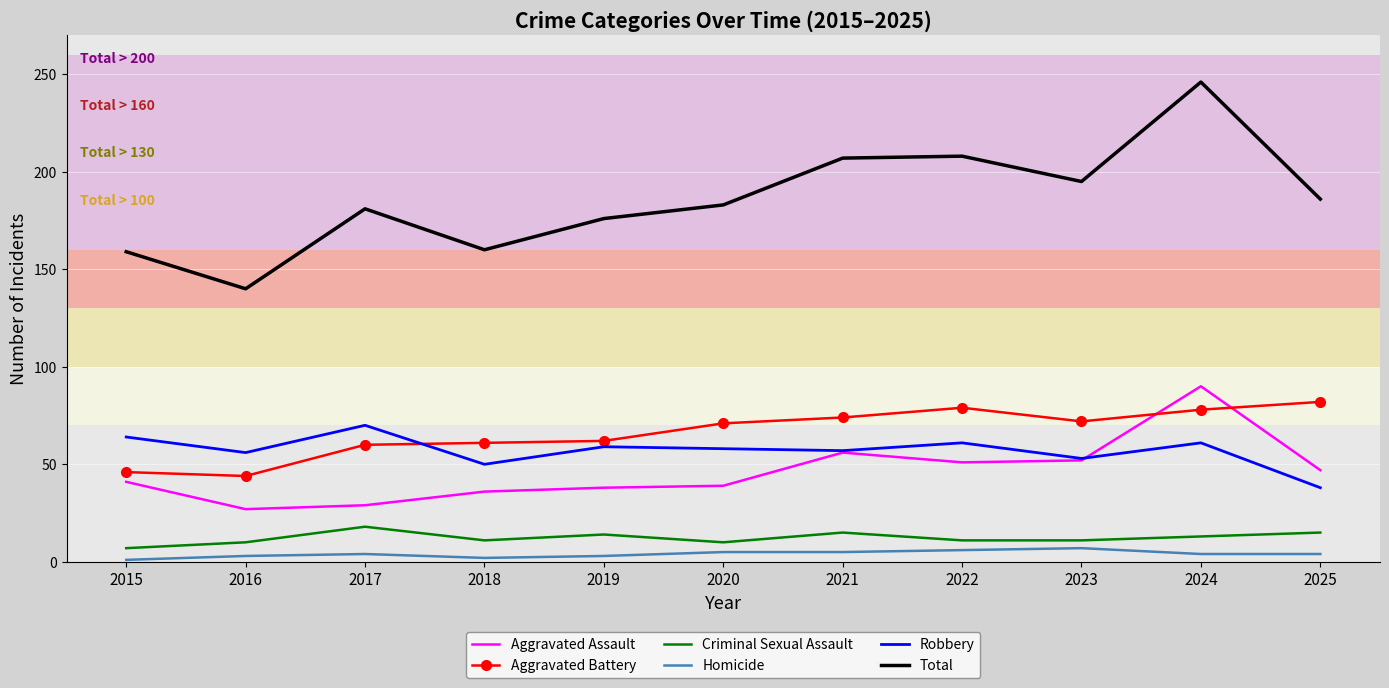

What is the average value of the Total series?

186